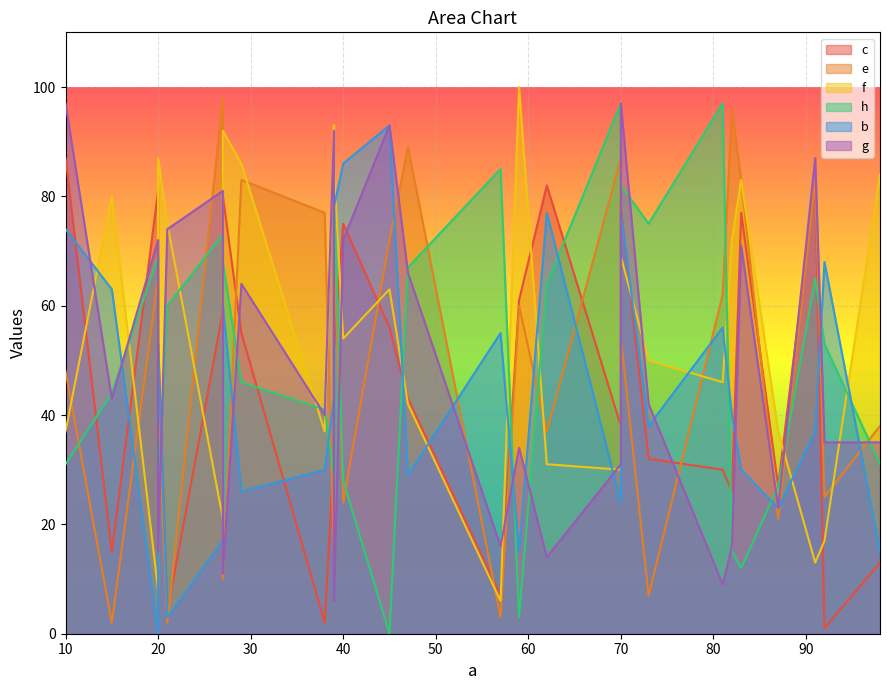

How many lines are shown in the chart?

6